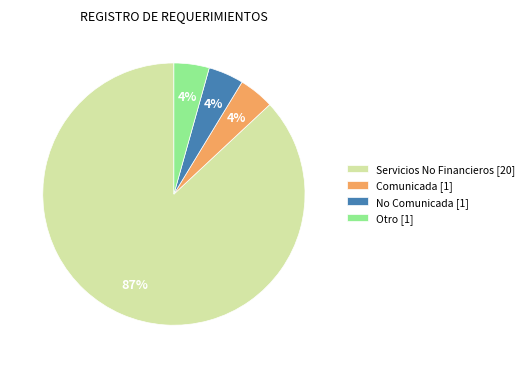

To the nearest percent, what is the average slice percentage?

25%